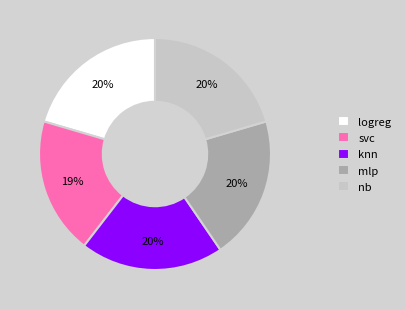

To the nearest percent, what is the average slice percentage?

20%